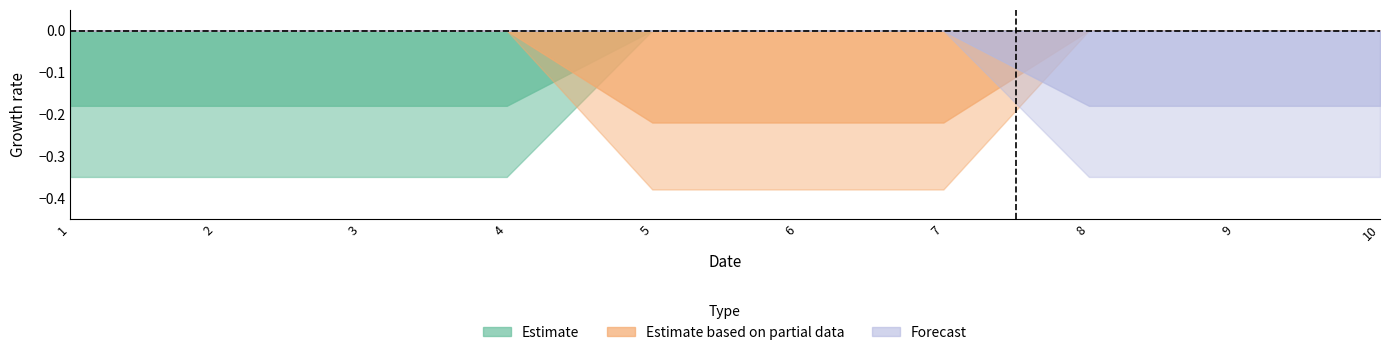

Reading left to right, transcribe all the data shown in this chart.

0: 1=1	2=1	3=1	4=1	5=0	6=0	7=0	8=0	9=0	10=0
1: 1=0	2=0	3=0	4=0	5=1	6=1	7=1	8=0	9=0	10=0
2: 1=0	2=0	3=0	4=0	5=0	6=0	7=0	8=1	9=1	10=1